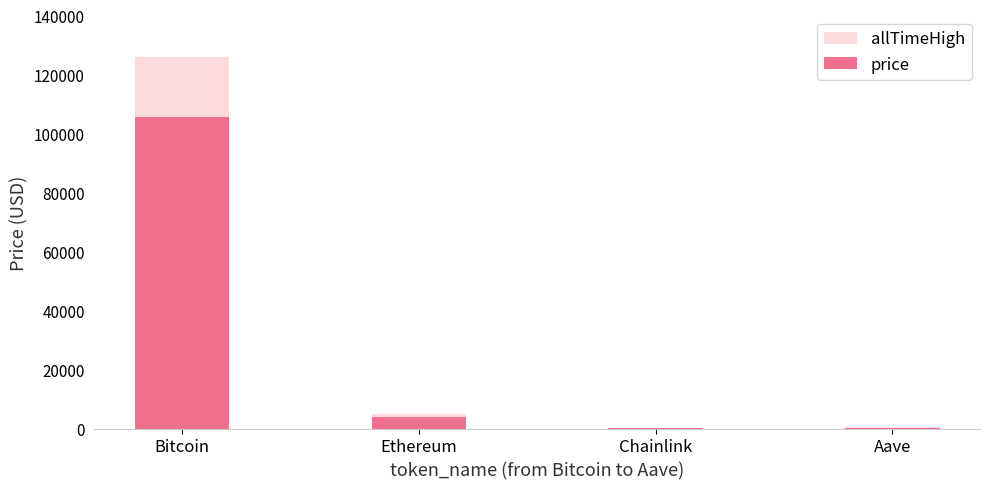

What is the total value across all series at Aave?

866.3